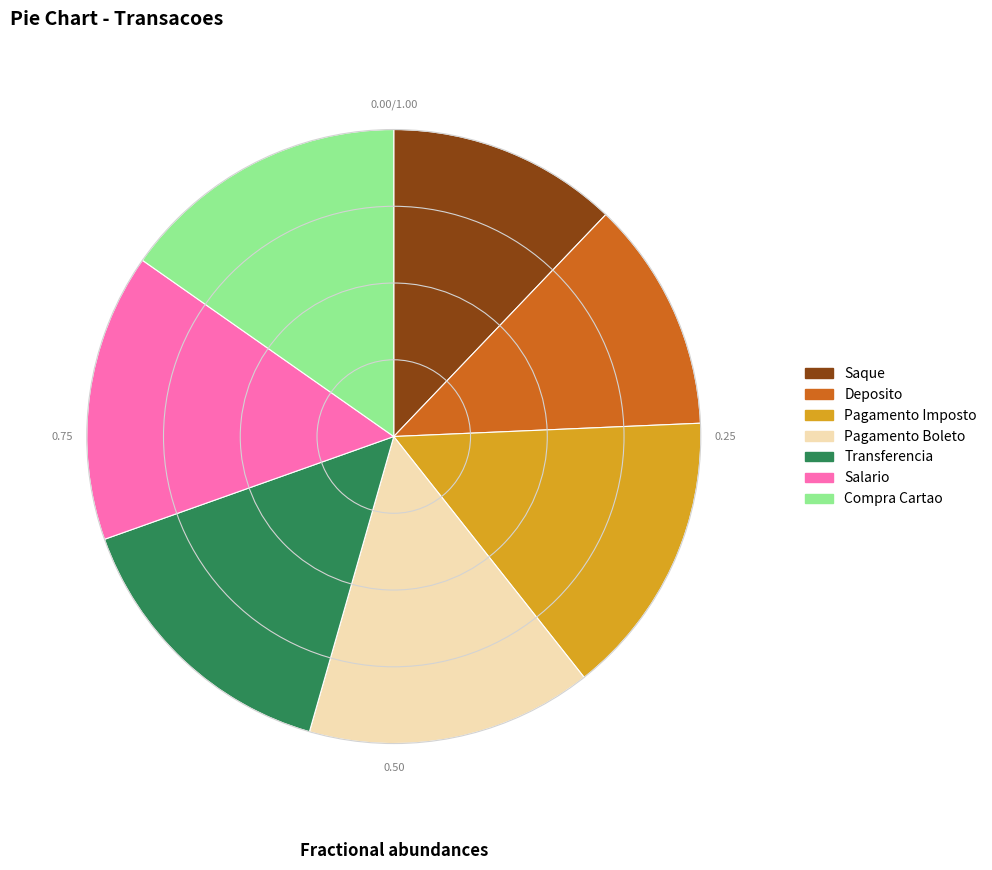

Approximately how many times larger is the value at Saque compared to Salario?

0.8